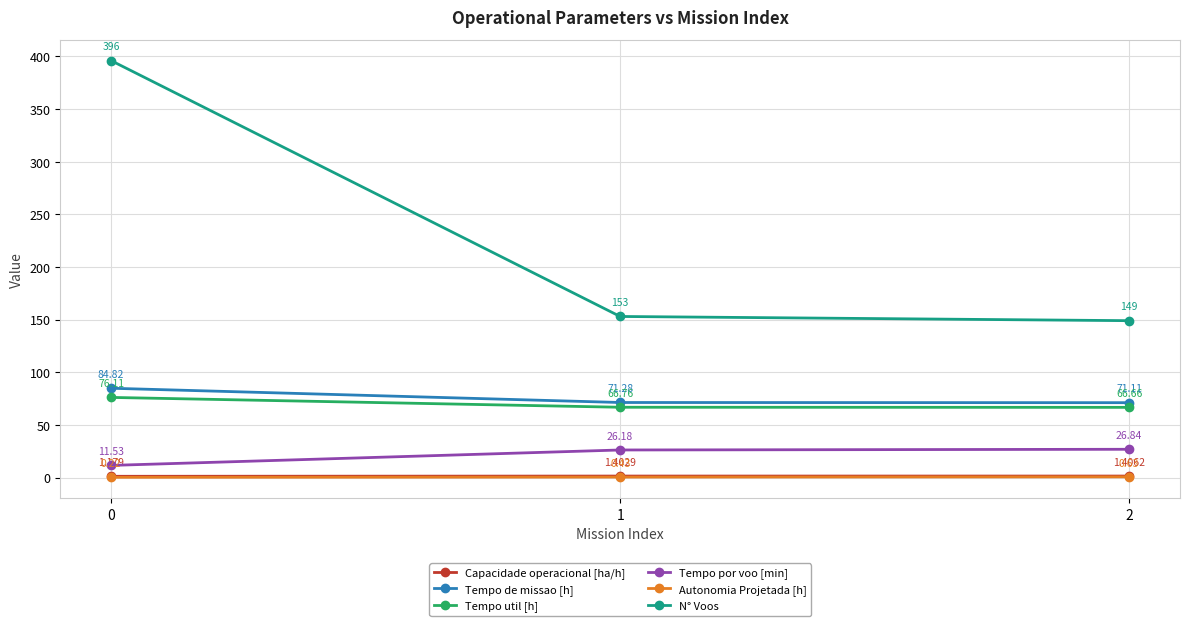

What is the difference between the highest and lowest values at 0?

395.8